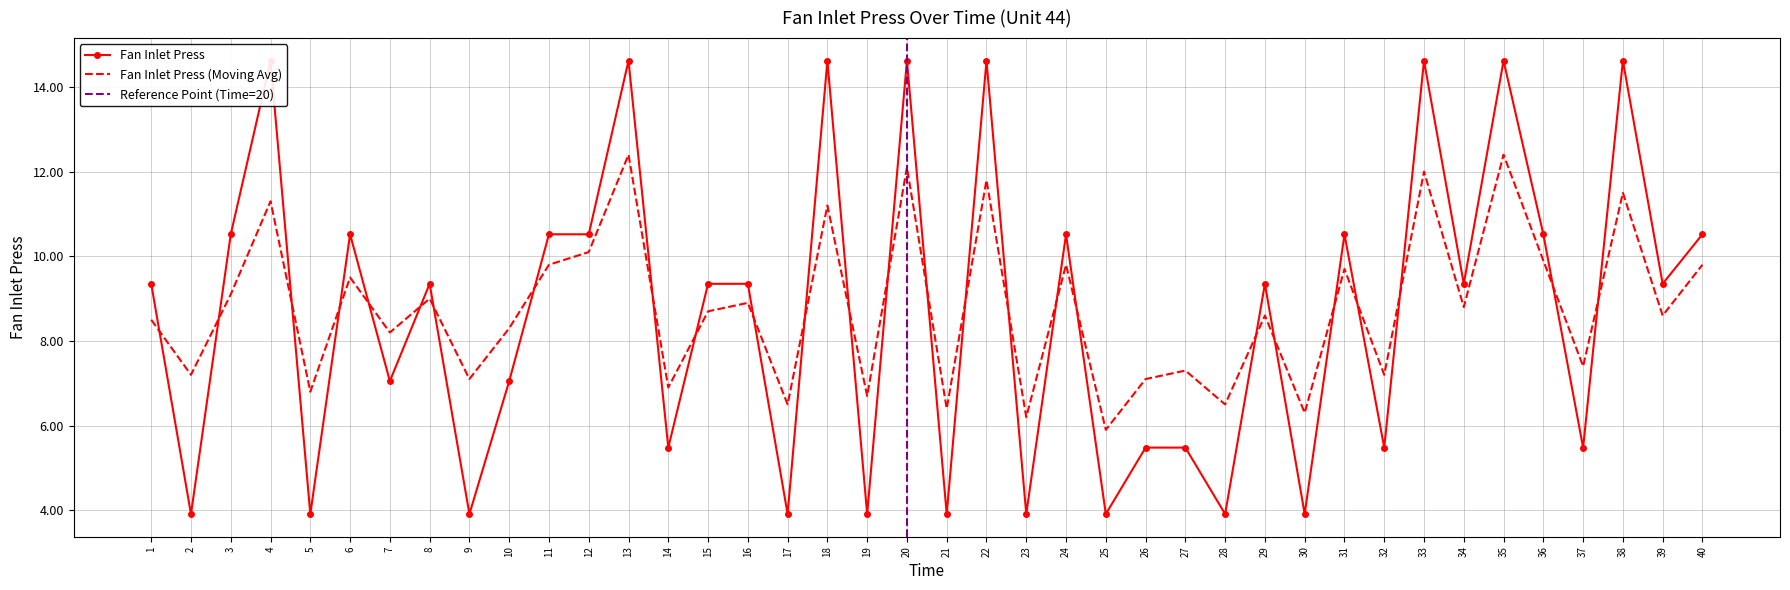

How many intersections are there between Fan Inlet Press and Fan Inlet Press Avg?

26